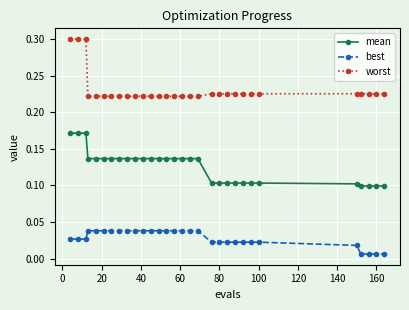

Does the chart display data point markers on the line(s)?

Yes